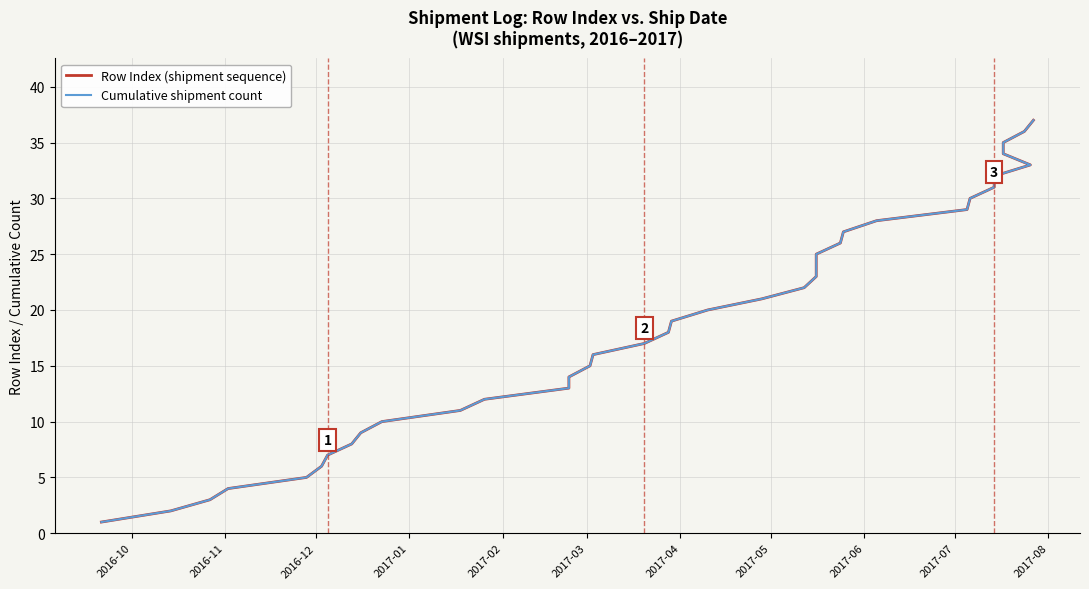

How many distinct data groups are displayed?

2